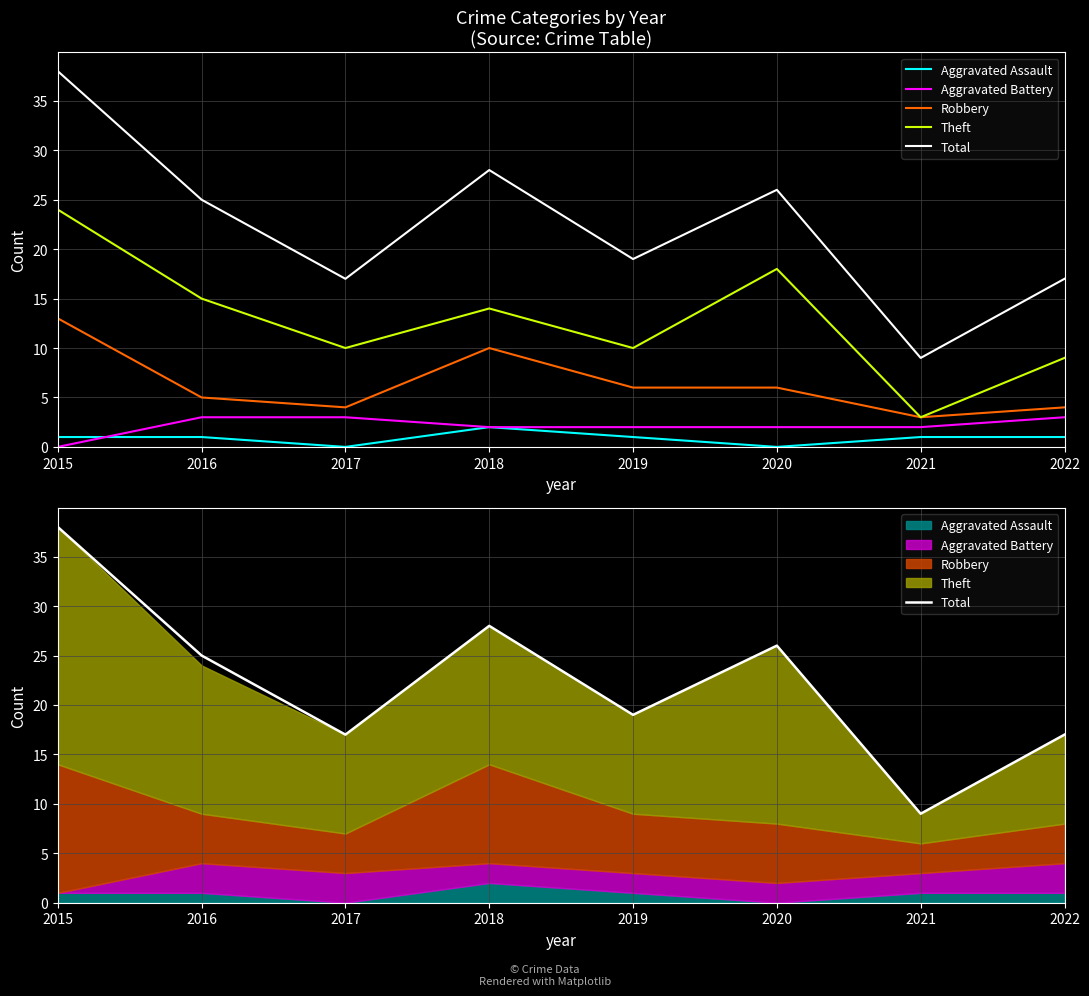

True or false: Aggravated Battery and Theft intersect in this chart.

False